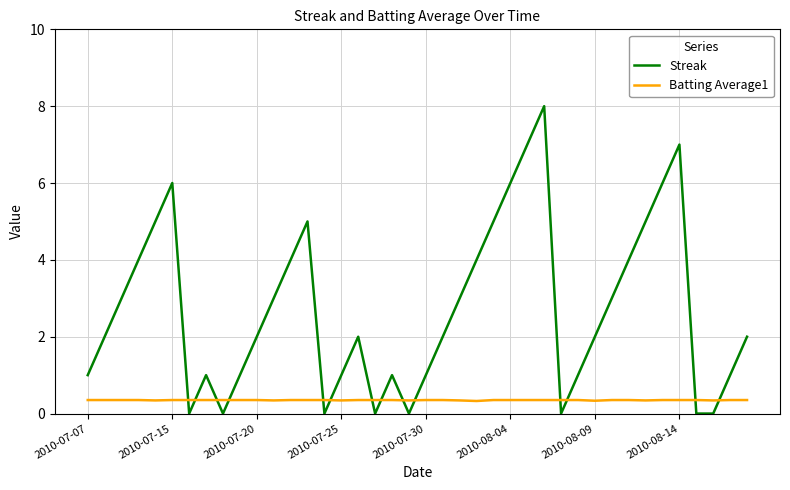

Which series has the largest total across all categories?

Streak